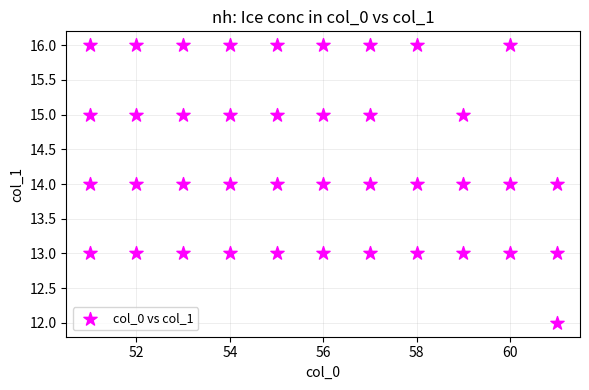

What is the range of X values (max minus min)?

10